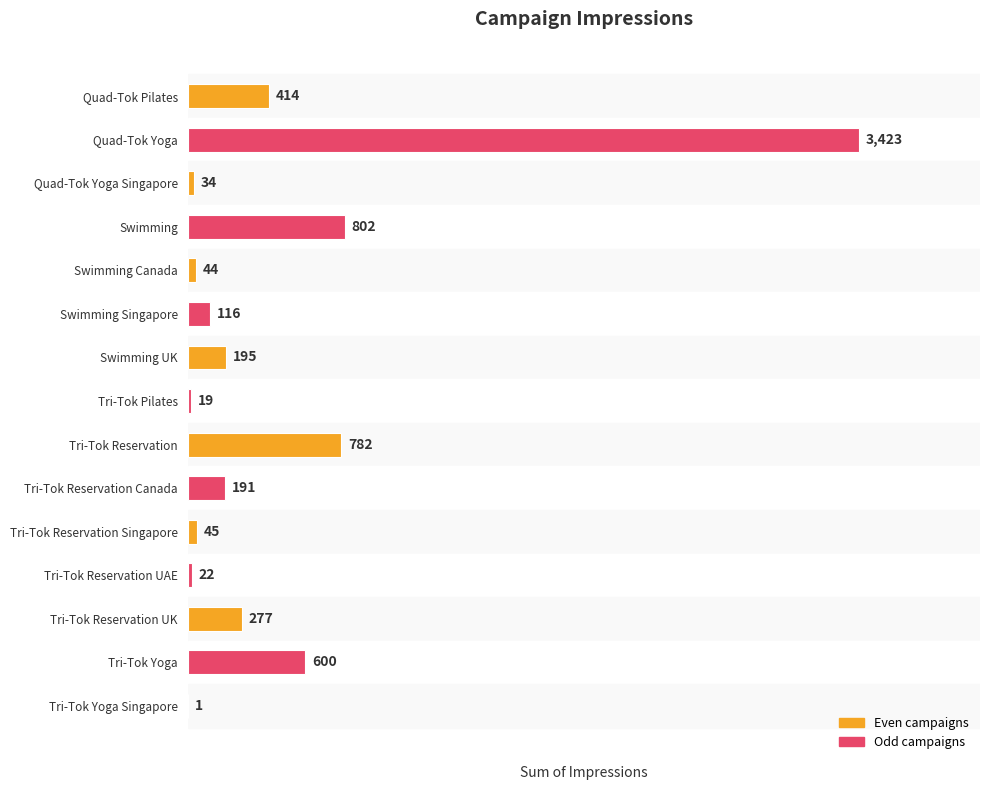

The chart shows a value of 34 at Quad-Tok Yoga Singapore. True or false?

True